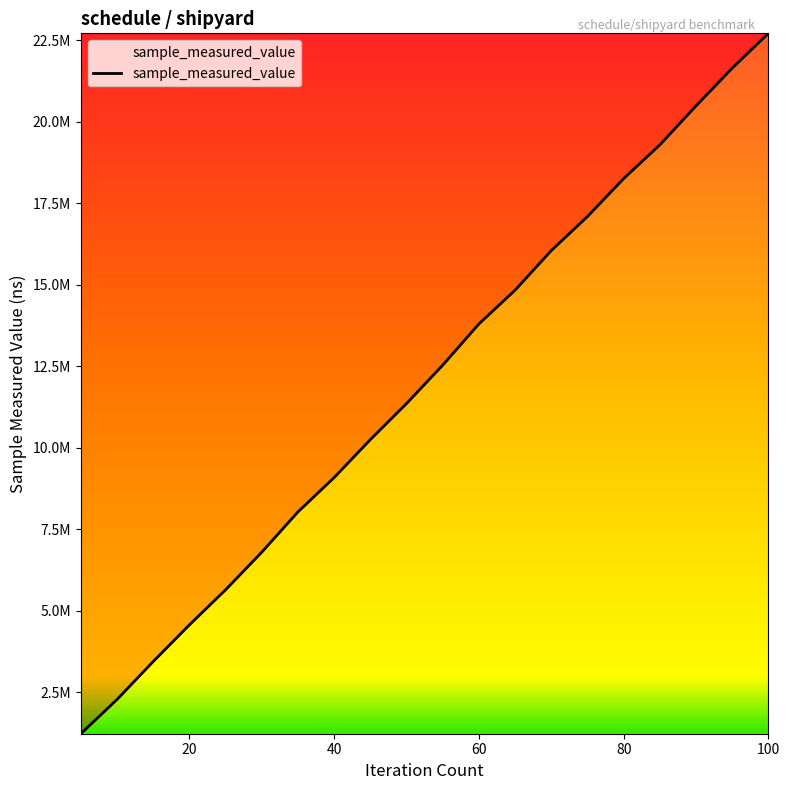

Reading right to left, what are all the values shown in this chart?

22706000	21637800	20479400	19284000	18250900	17086900	16043800	14828800	13793700	12529500	11352000	10246700	9082500	8029800	6794200	5640400	4564600	3441500	2276300	1224900